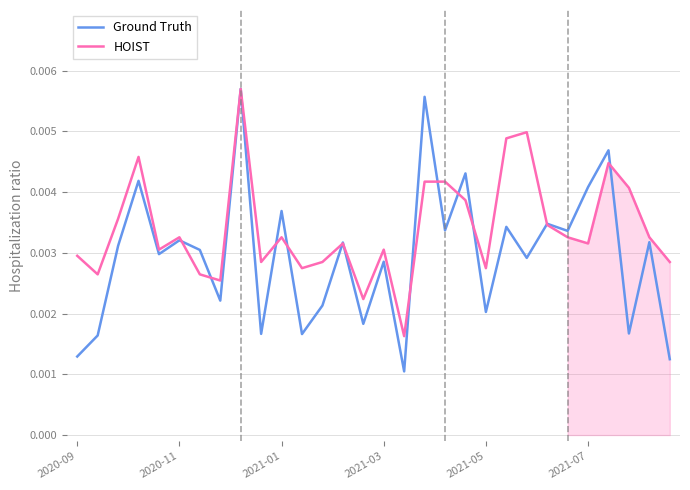

Count the Ground Truth values in the range 0 to 1.

30